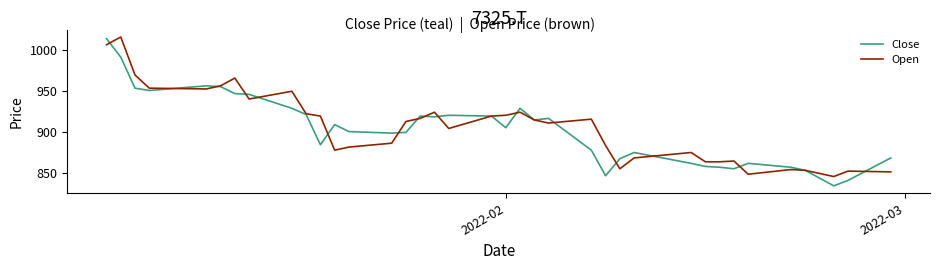

What is the sum of all Open values?

33536.2